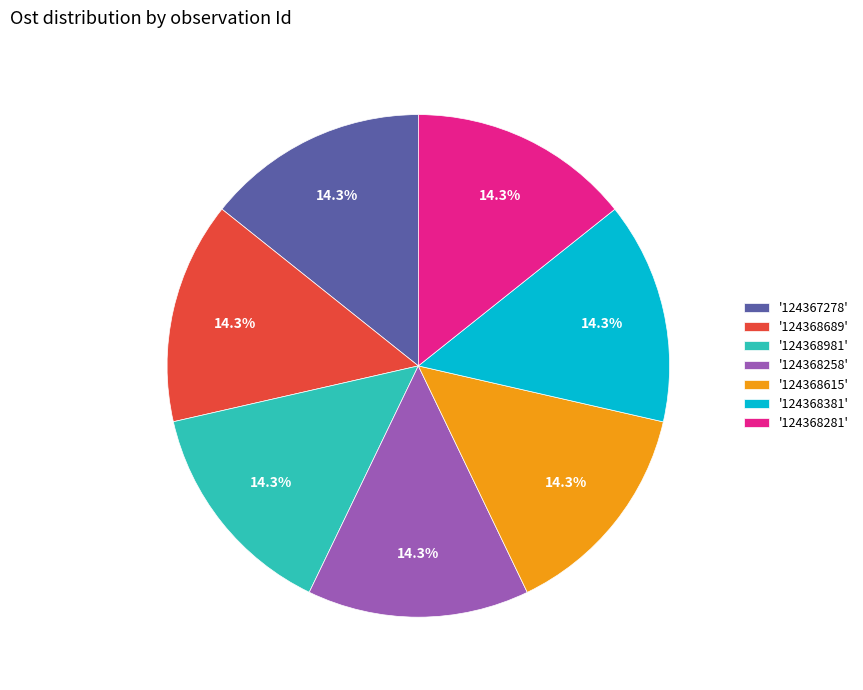

Combined, do '124368615' and '124368981' account for over 50%?

No